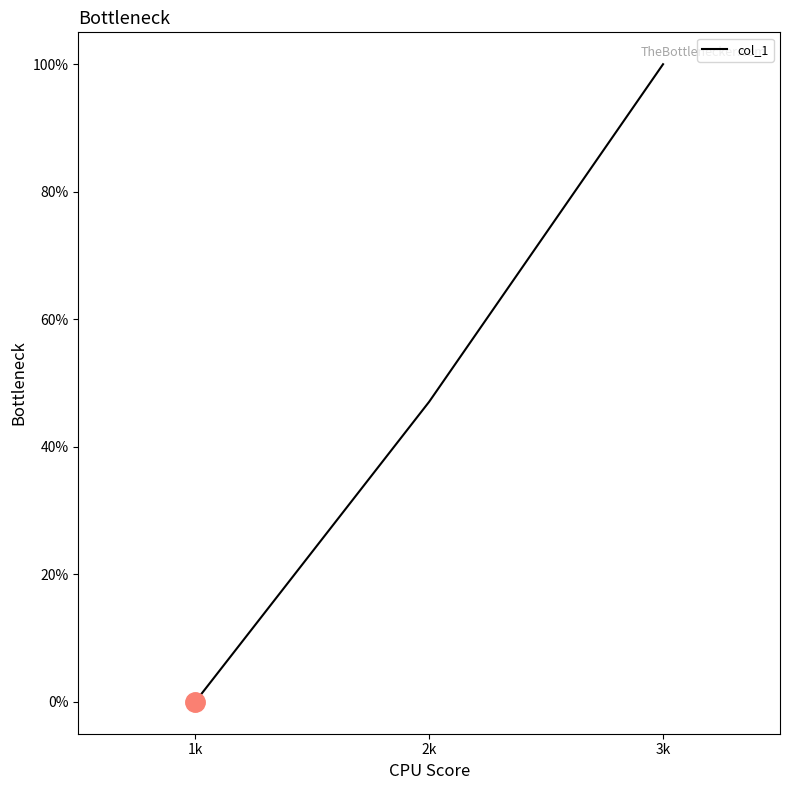

Reading left to right, transcribe all the data shown in this chart.

1k=0.0	2k=47.1	3k=100.0